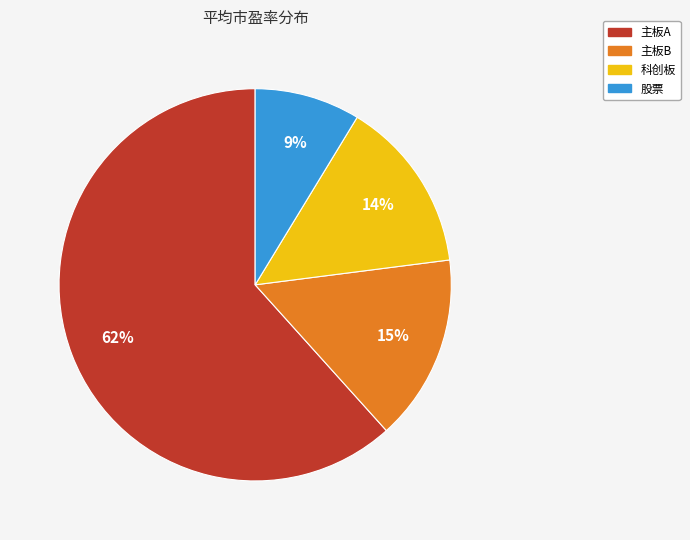

True or false: 股票 accounts for 9% of the total.

True